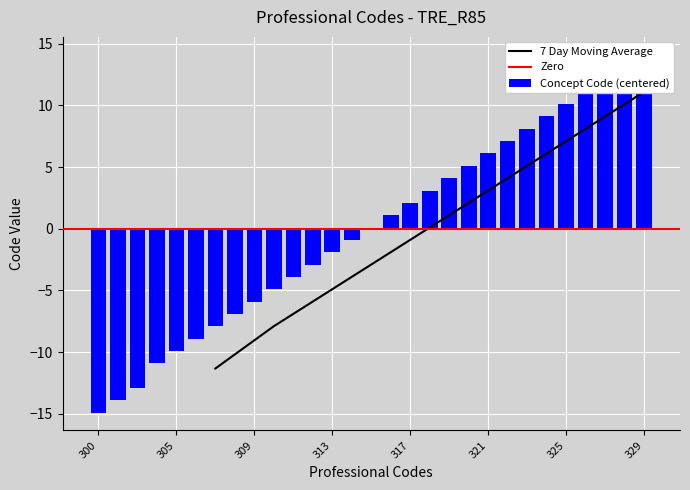

What is the value of the 21st bar from the left?

6.1